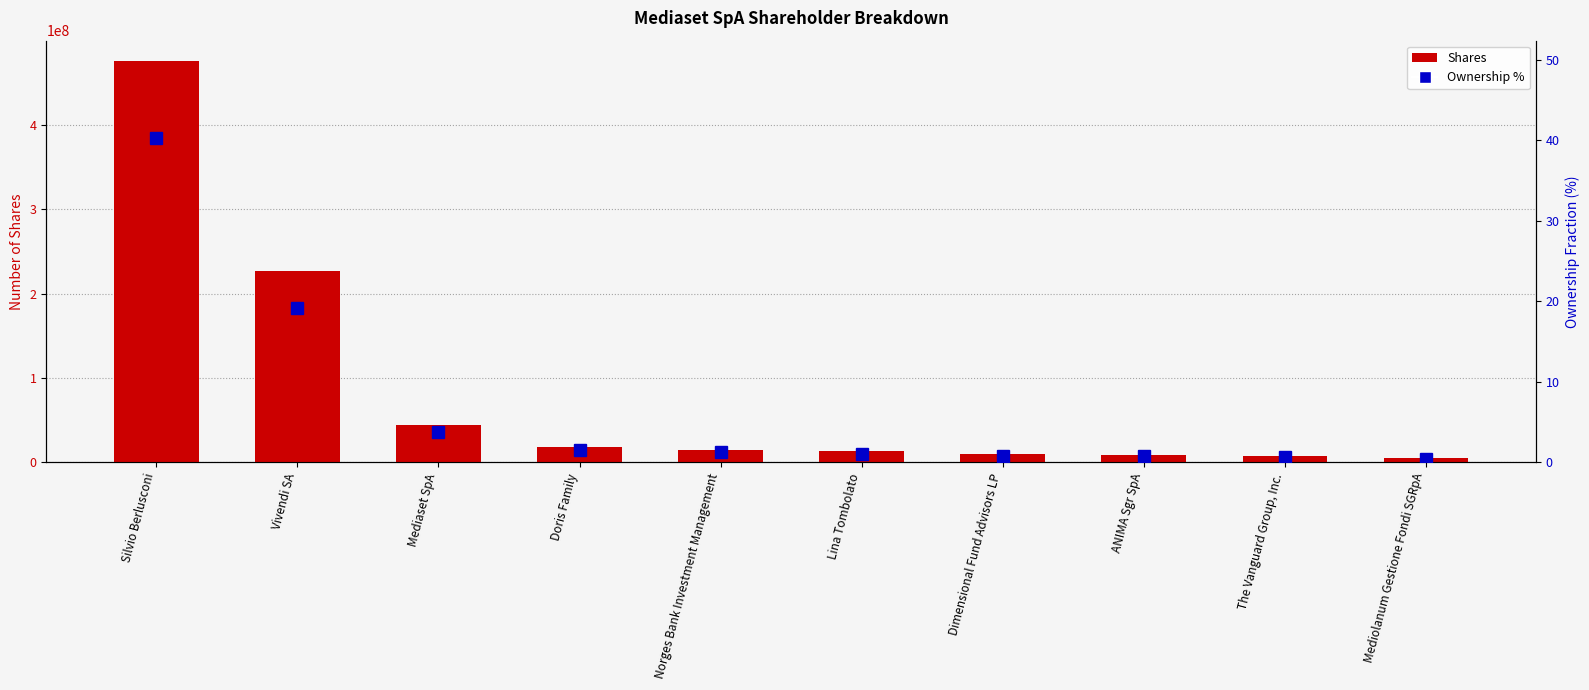

Rank the series by their maximum value, from highest to lowest.

Shares, Ownership %